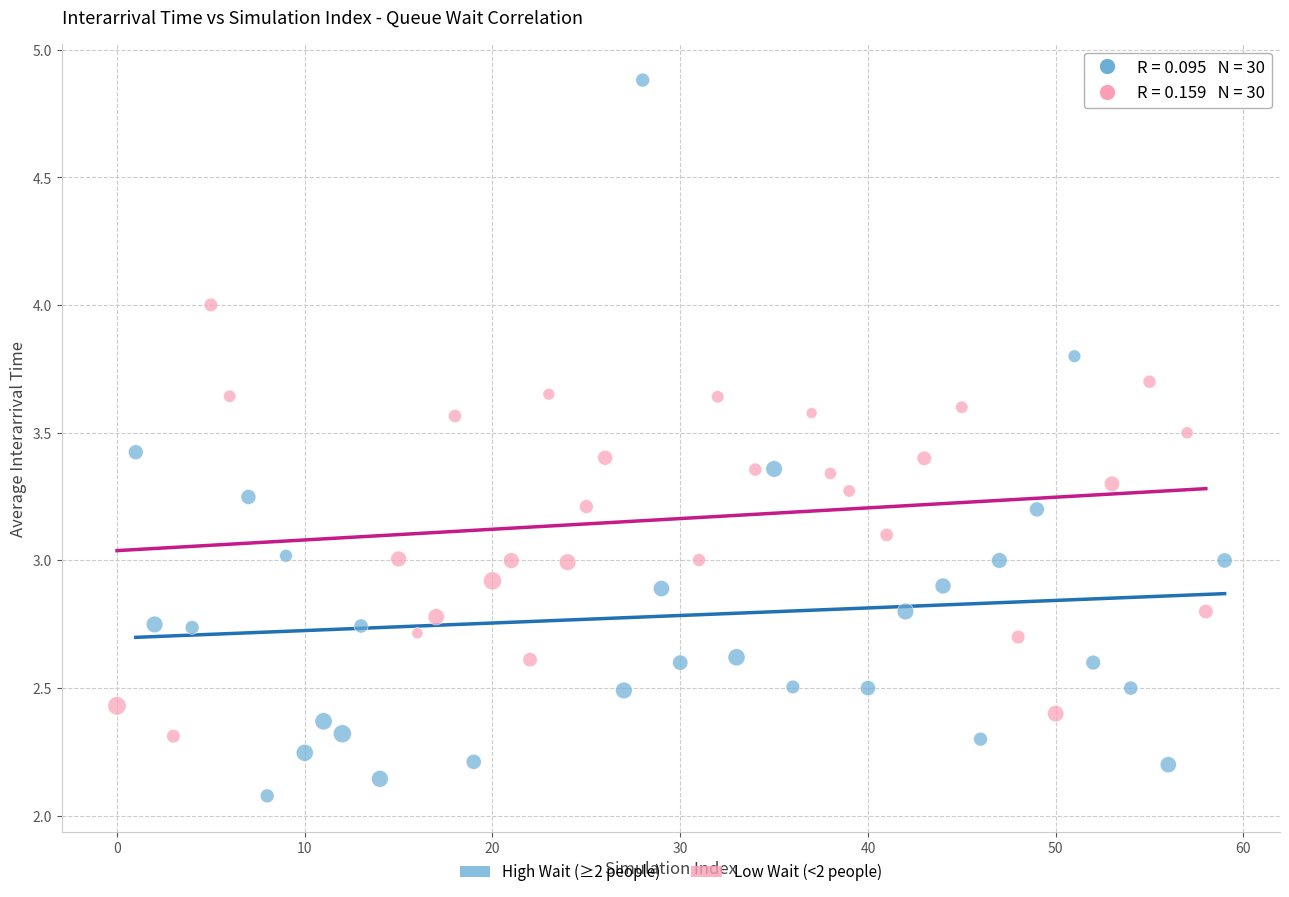

Which series reaches the maximum Y coordinate?

High Wait (≥2 people)